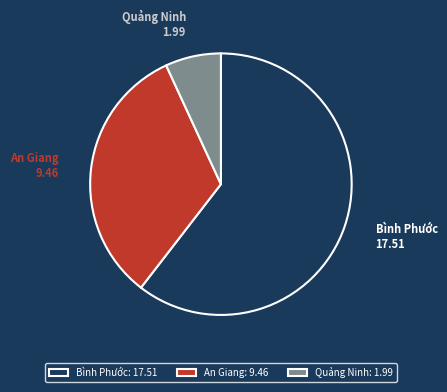

Rank the categories by value from lowest to highest.

Quảng Ninh, An Giang, Bình Phước